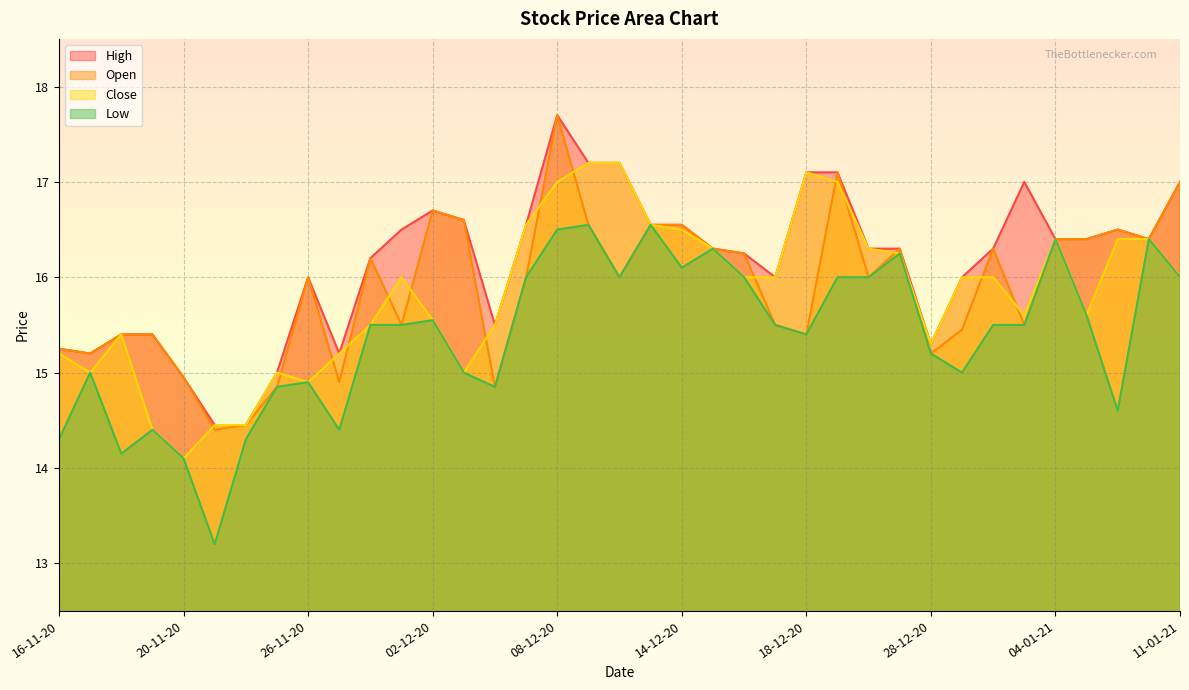

What is the minimum value for Low?

13.2